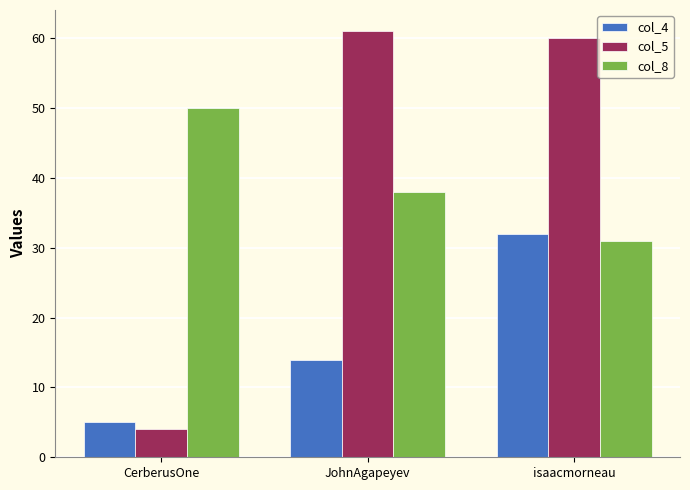

Read the col_4 value at isaacmorneau.

32